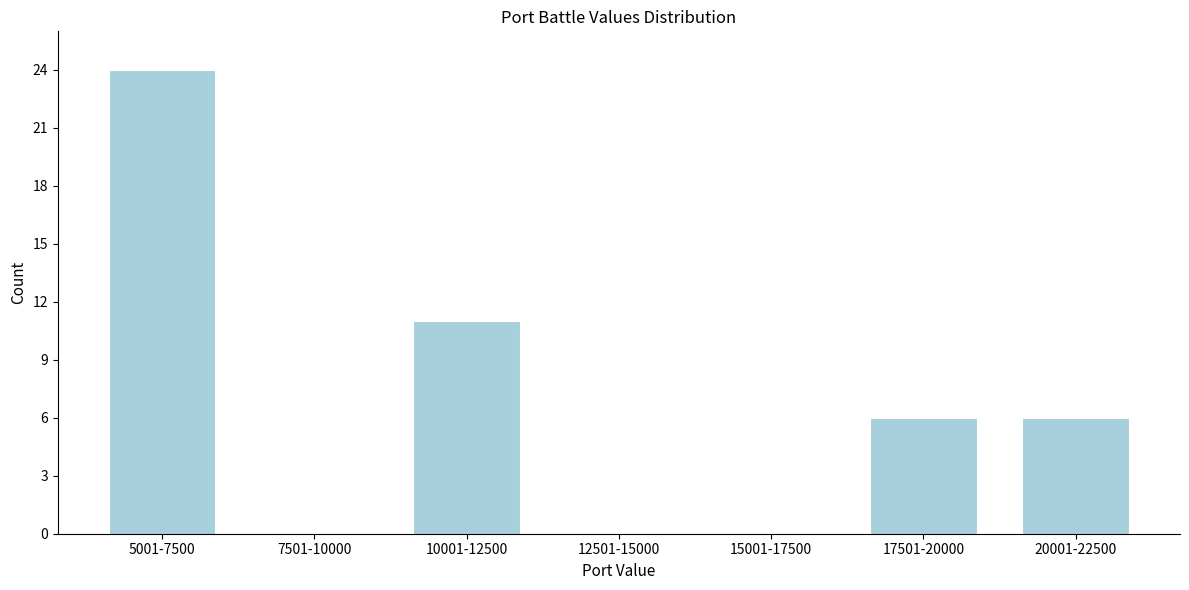

Reading left to right, transcribe all the data shown in this chart.

5001-7500=24	7501-10000=0	10001-12500=11	12501-15000=0	15001-17500=0	17501-20000=6	20001-22500=6